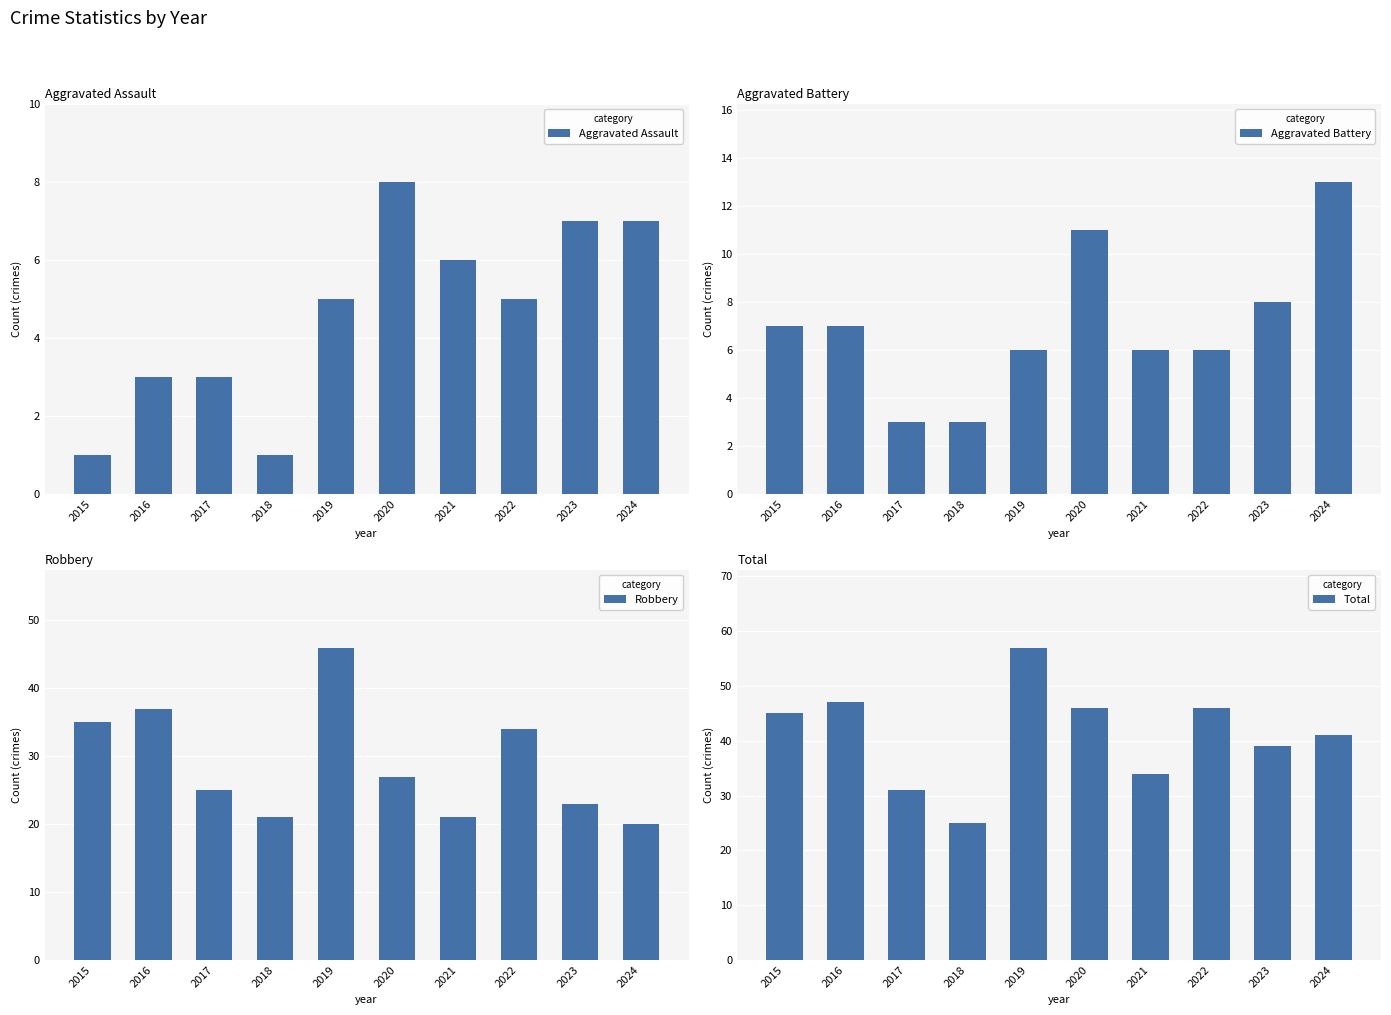

Which has a higher value, 2017 or 2020?

2020